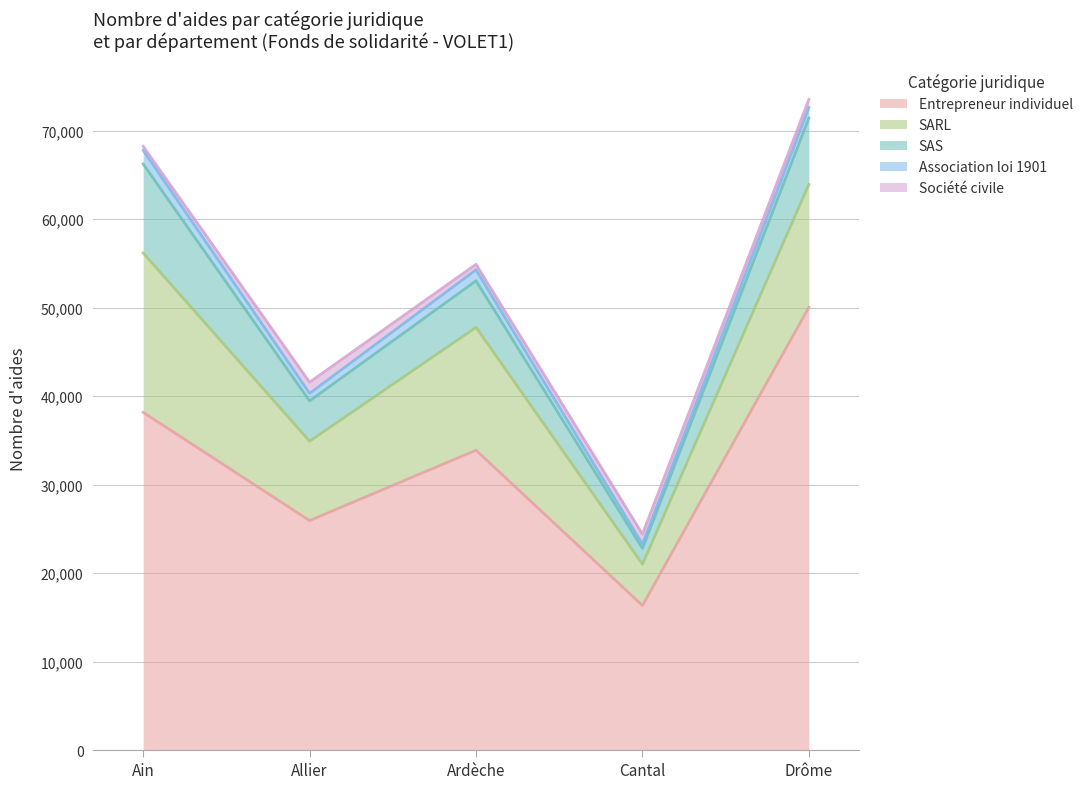

The value of Association loi 1901 at Cantal is 820. True or false?

False